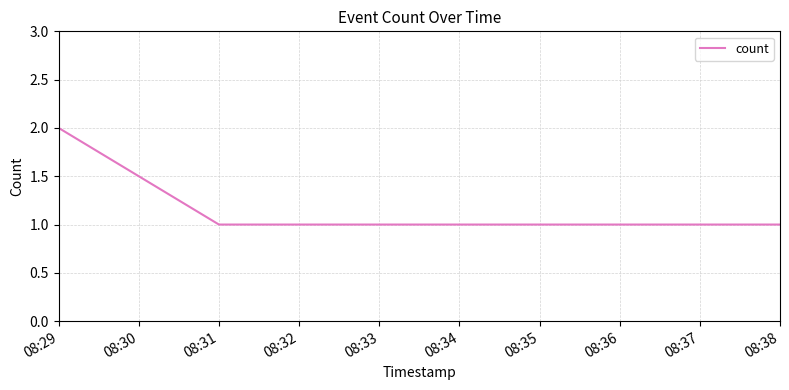

Approximately how many times larger is the value at 08:35 compared to 08:38?

1.0